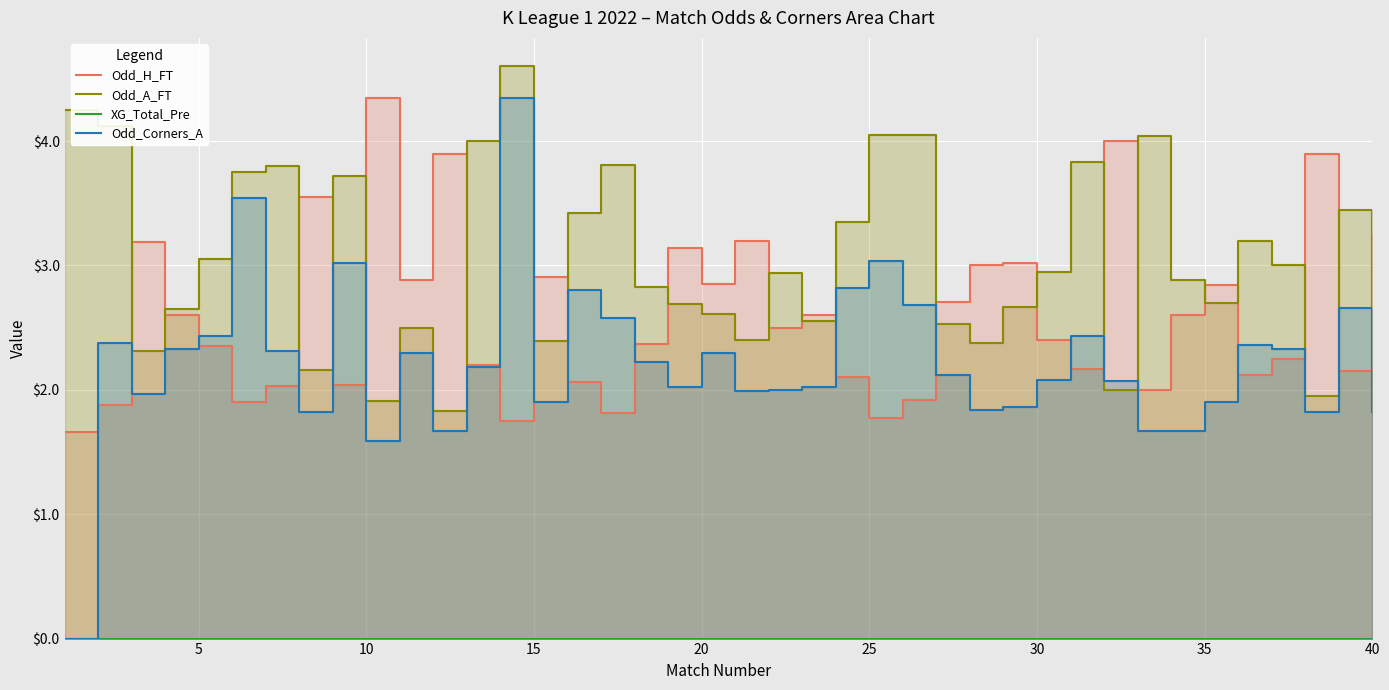

True or false: XG_Total_Pre has a value of 0.0 at 15.

True